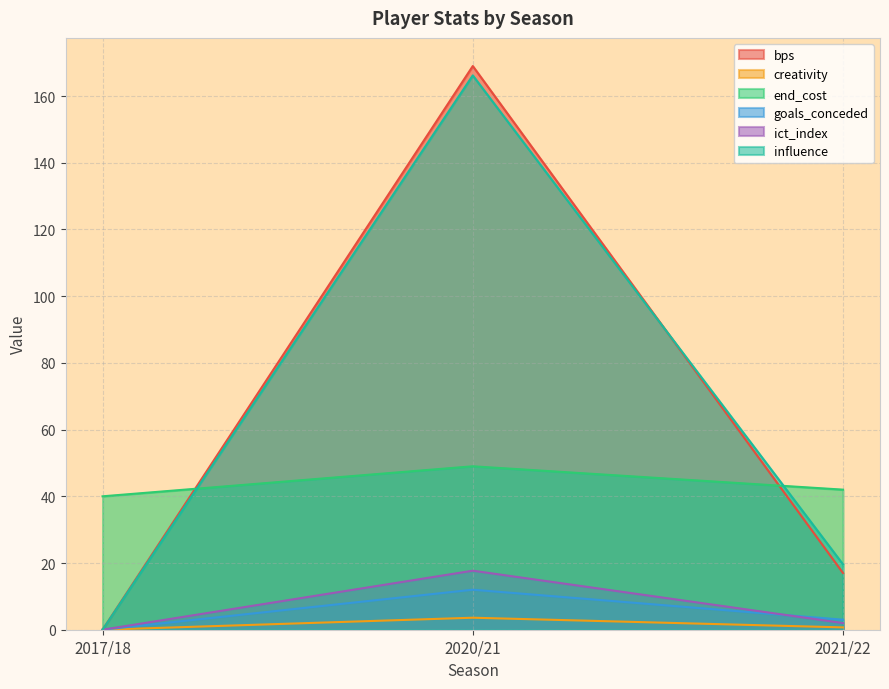

Between 2020/21 and 2021/22, which series saw the biggest shift?

bps